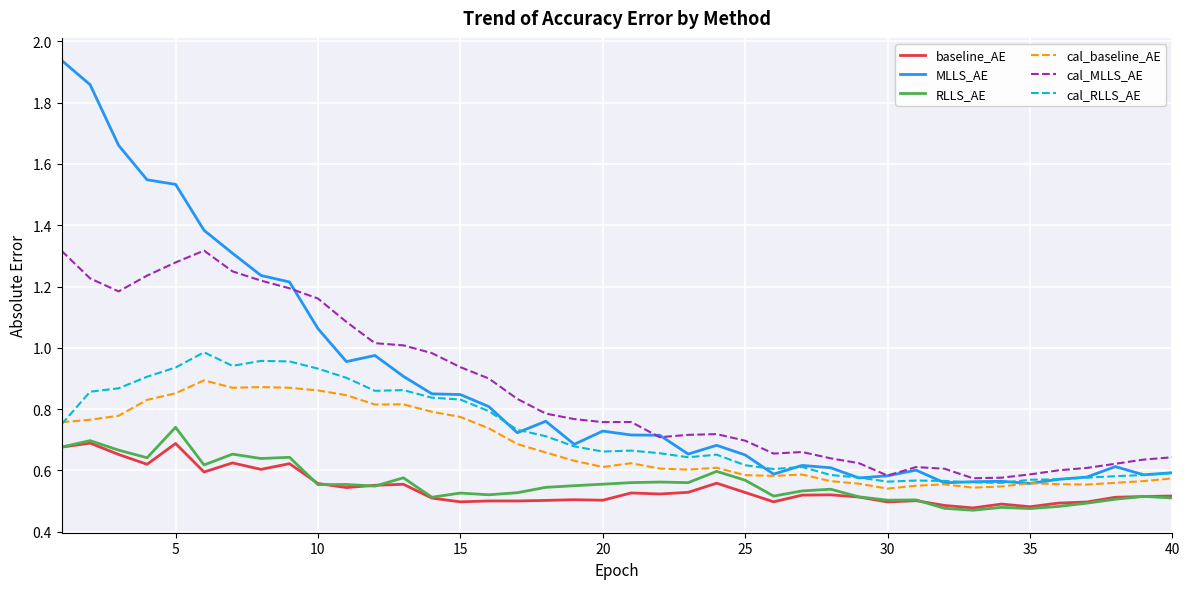

In cal_MLLS_AE, how many points are lower than both neighbors (excluding endpoints)?

6